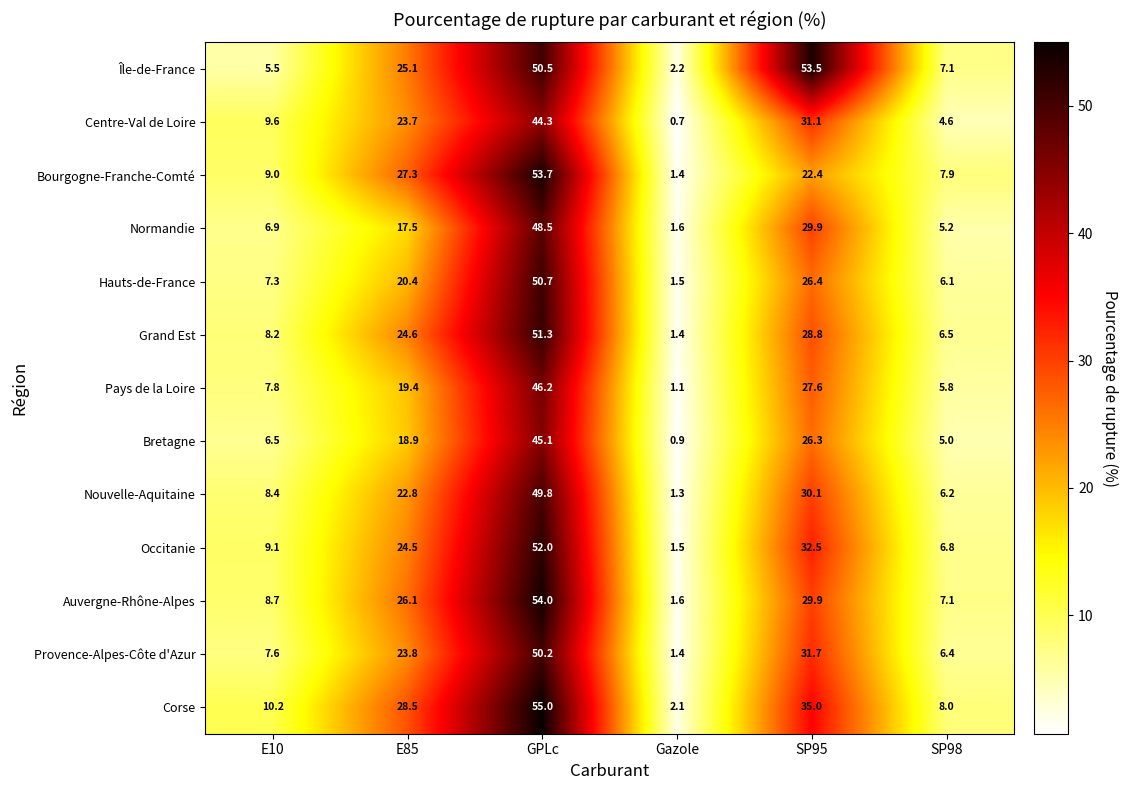

How many distinct data groups are displayed?

13